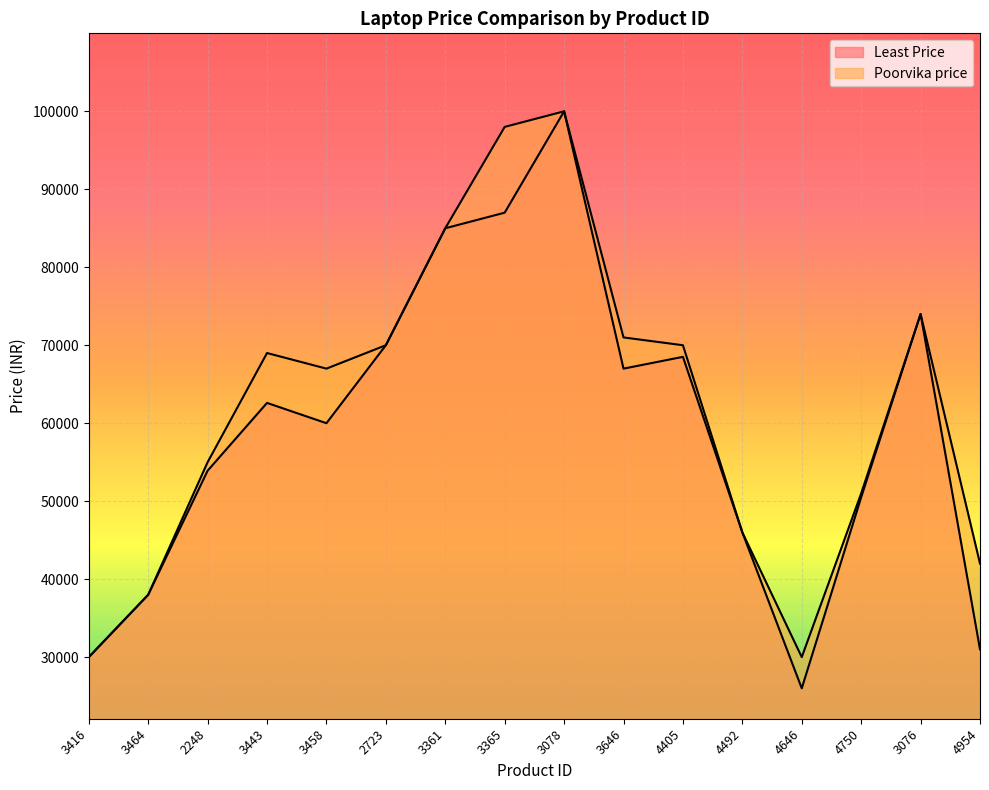

Is it true that Poorvika price equals 81472 at 2248?

False